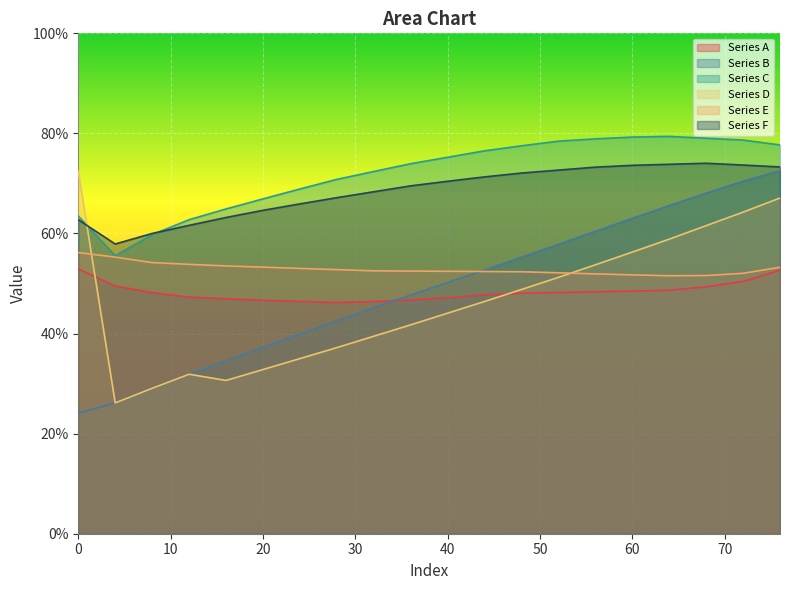

Where is Series A nearest to the value 49?

64